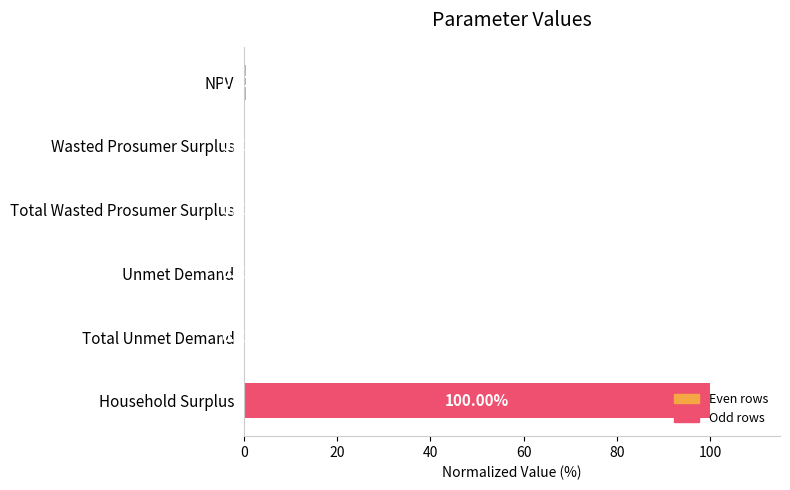

At which label is the value closest to 50?

NPV